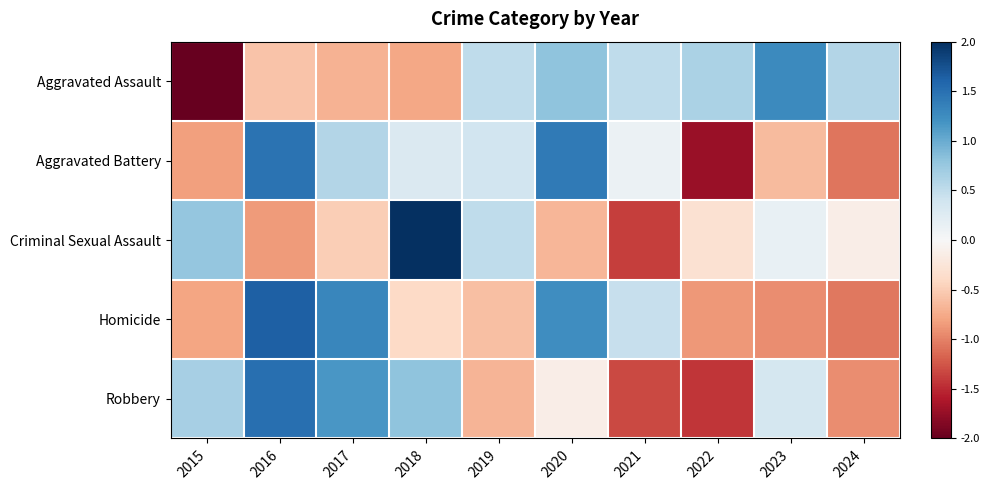

Rank the series by their maximum value, from lowest to highest.

Aggravated Assault, Aggravated Battery, Robbery, Homicide, Criminal Sexual Assault